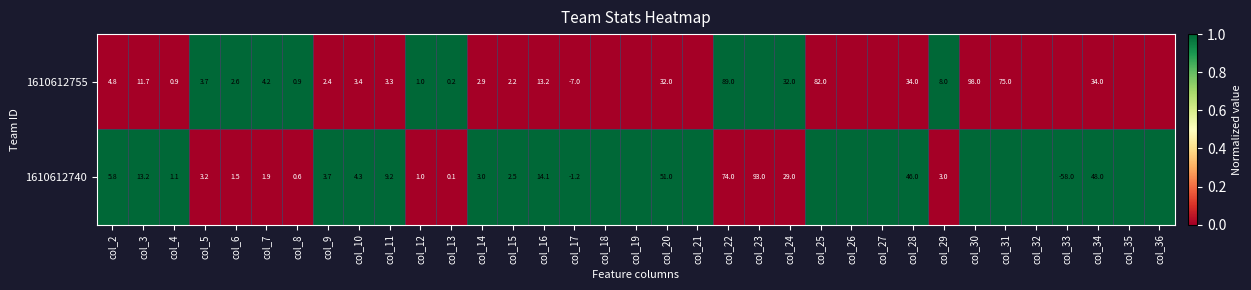

The 1610612755 series shows 4.8 at col_2. True or false?

True